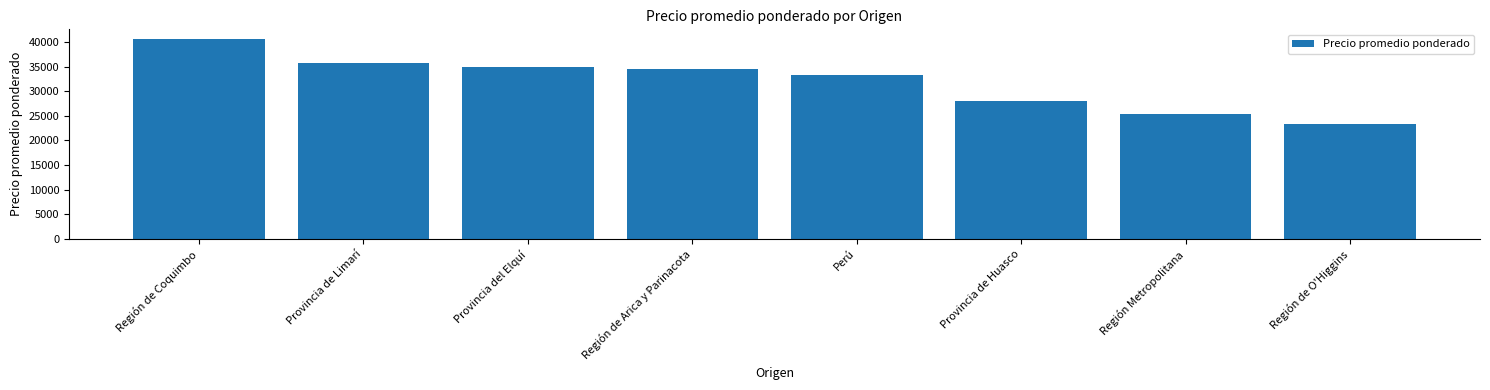

What position from the left is Región de O'Higgins?

8